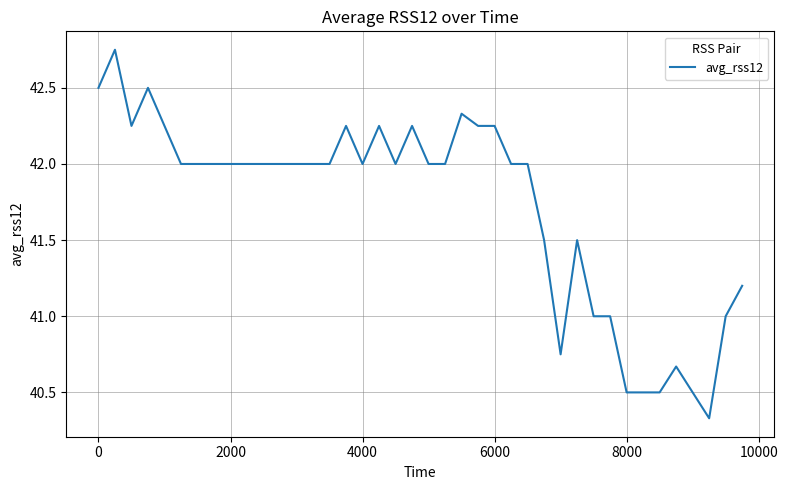

What is the difference between the maximum and minimum values?

2.4